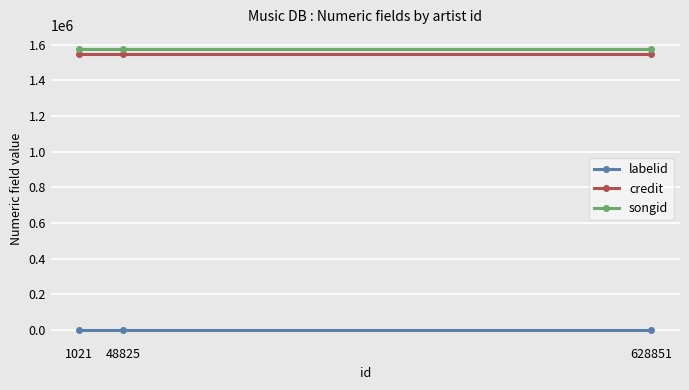

What is the spread (max minus min) of values at 1021?

1574771